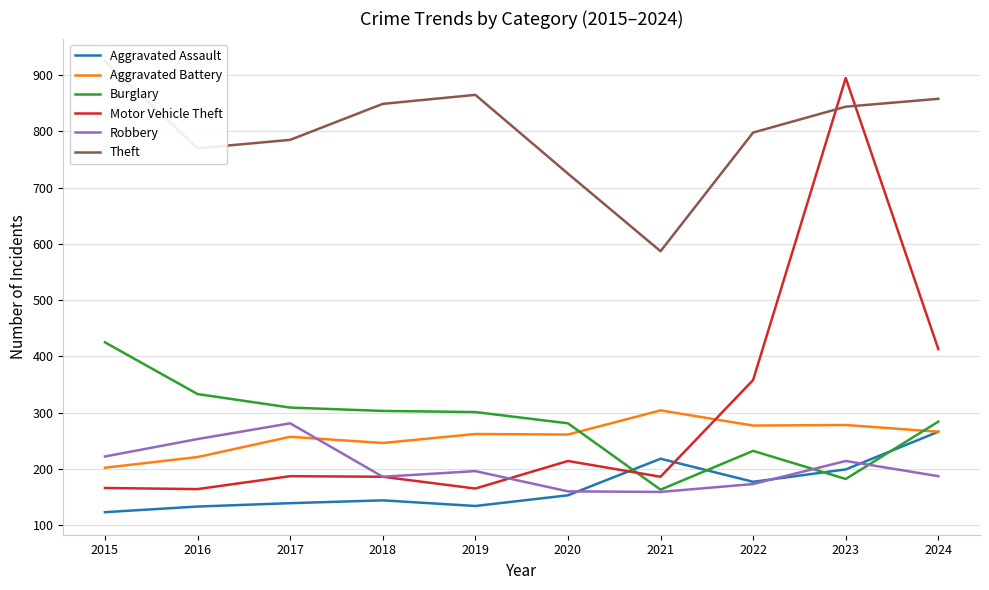

How many distinct data groups are displayed?

6